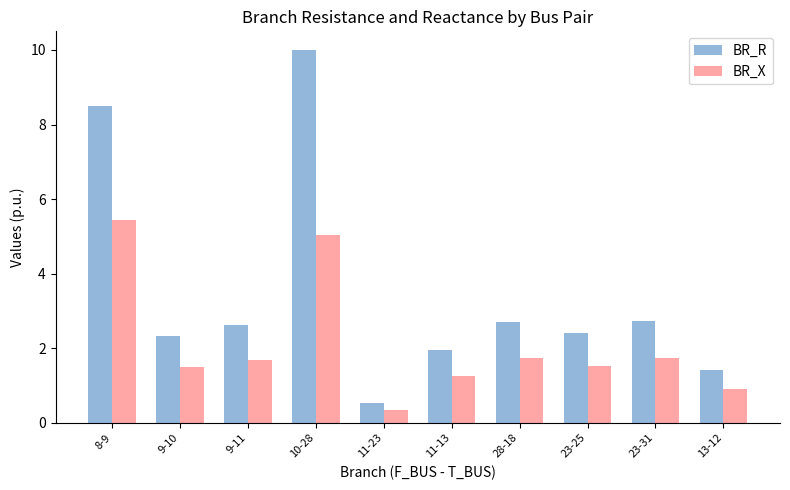

Where does the BR_R series first go above 2?

8-9